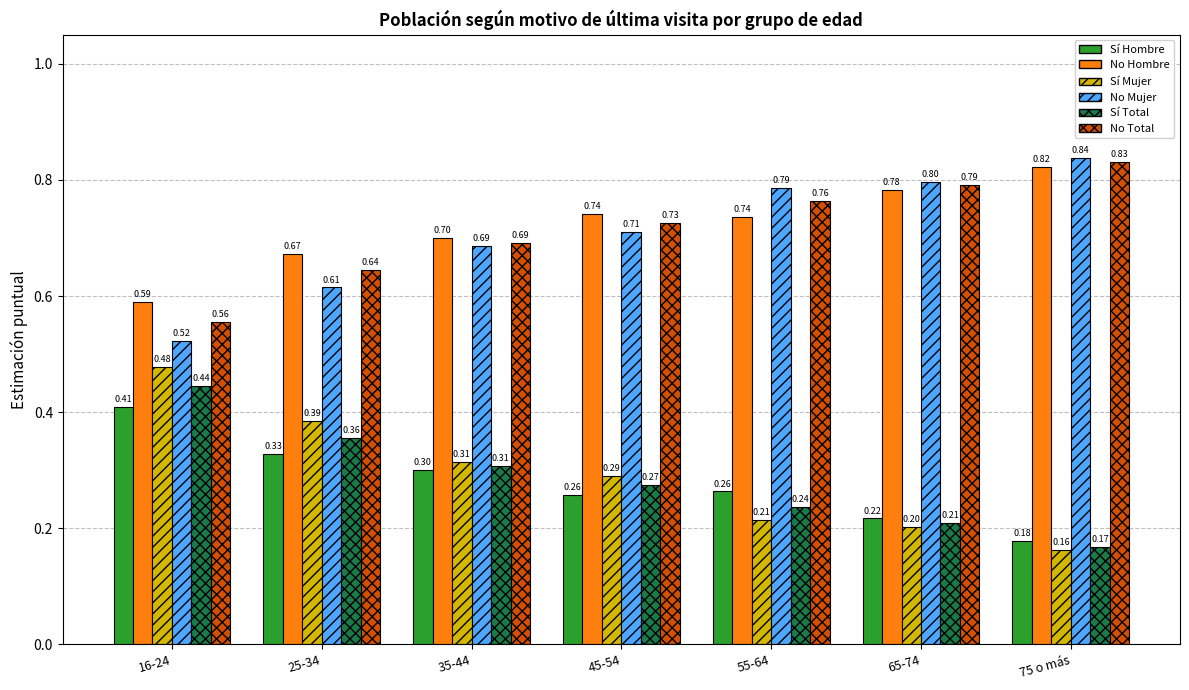

At how many categories does at least one series exceed 0?

7